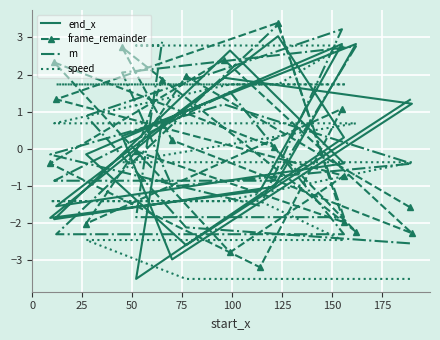

How many values in the end_x series are below 0?

10